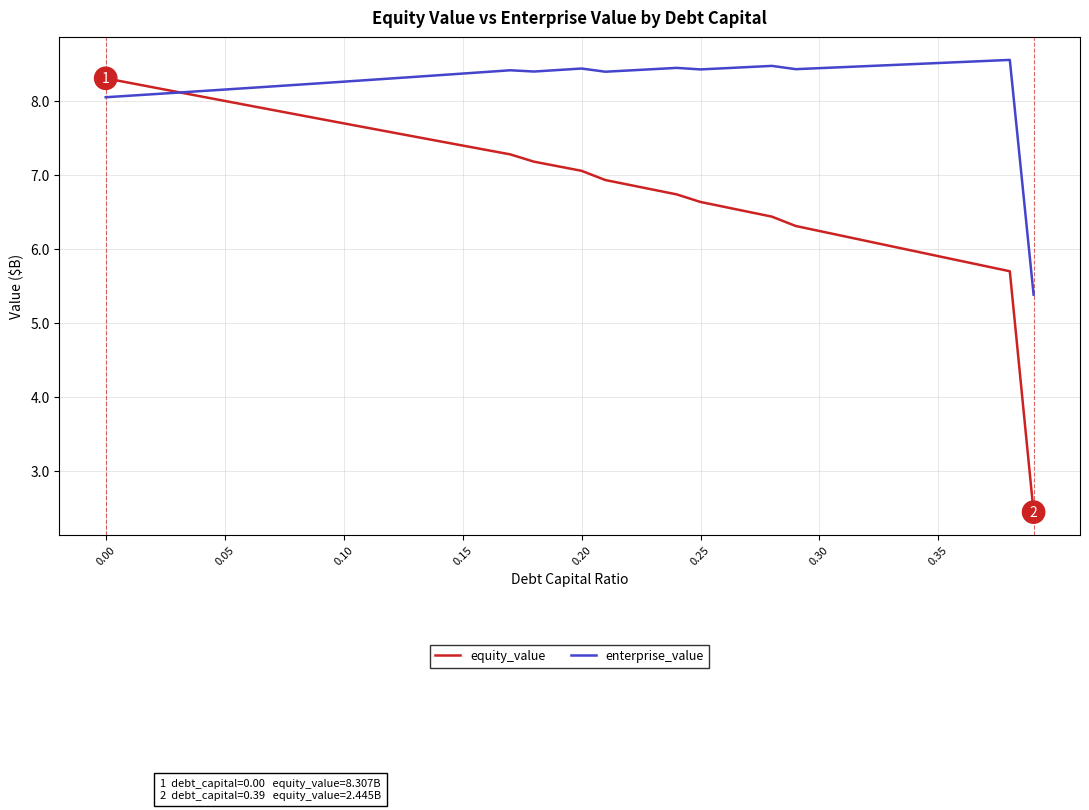

What is the smallest value displayed?

2.4